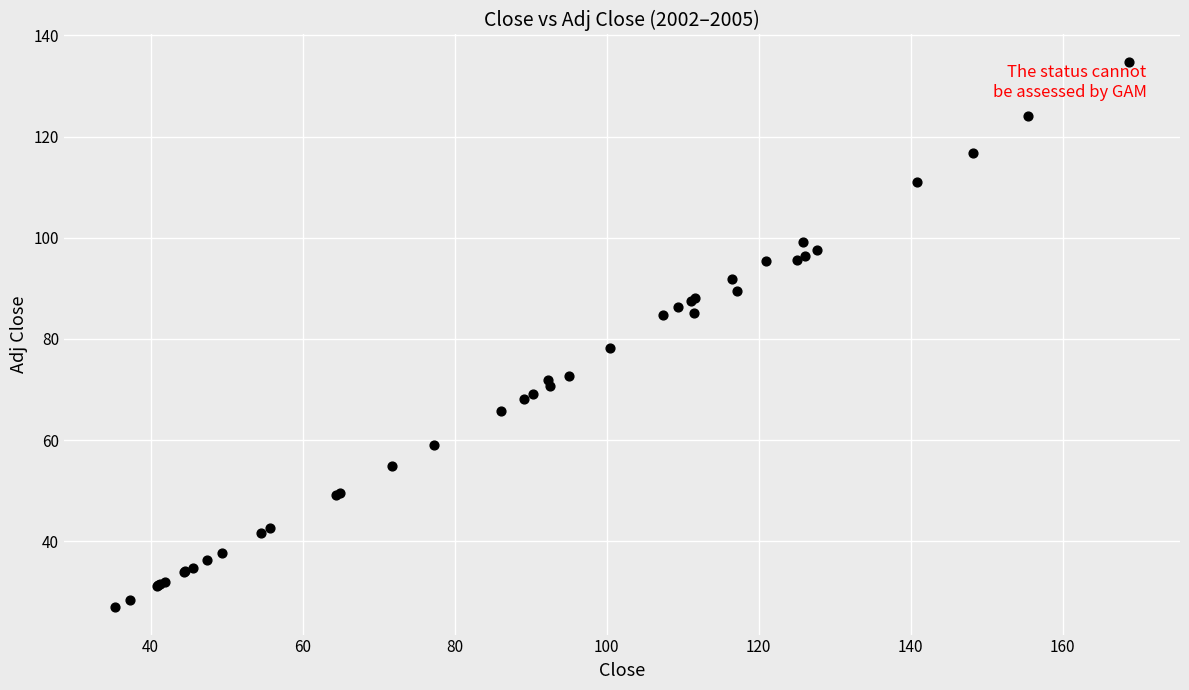

What Y value in the scatter plot is closest to 80?

78.2